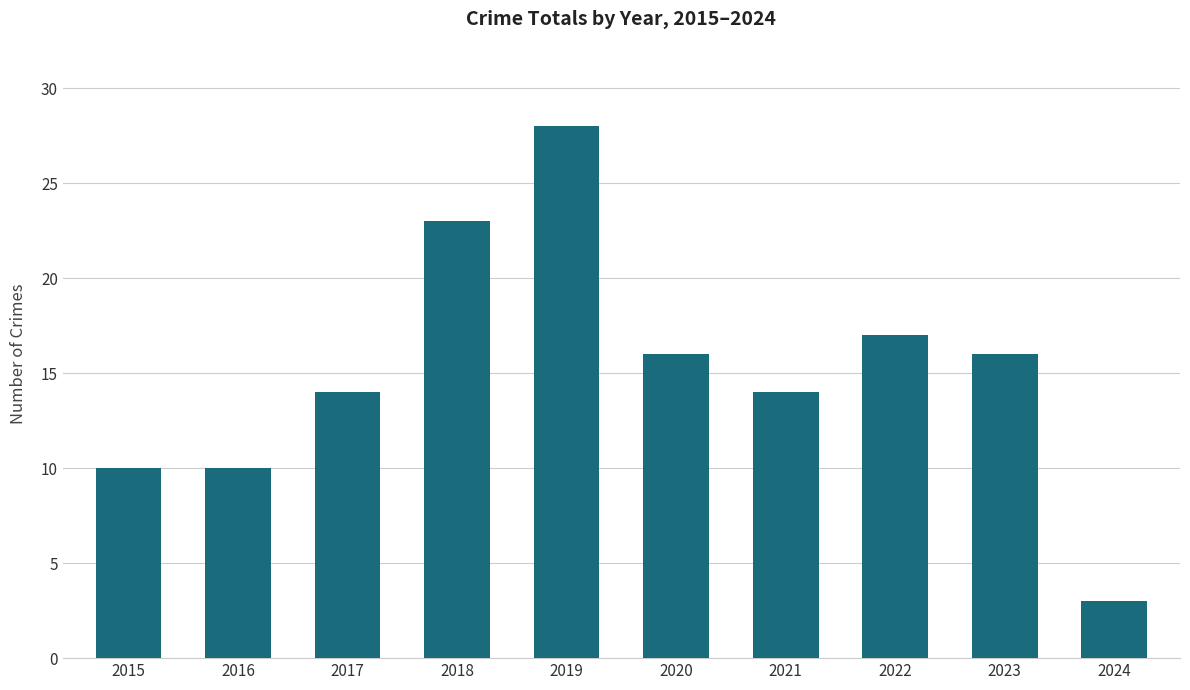

The value at 2015 is 10. True or false?

True